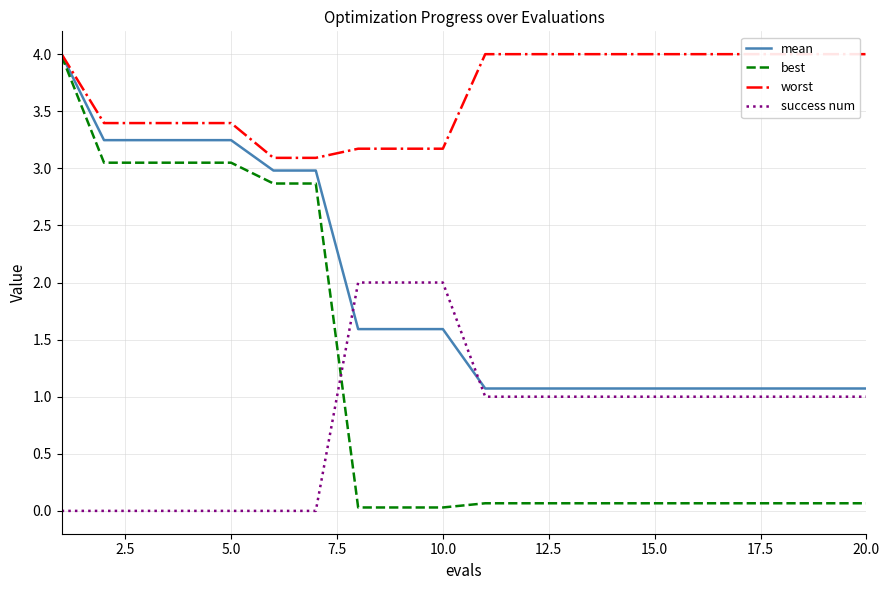

How many lines are shown in the chart?

4